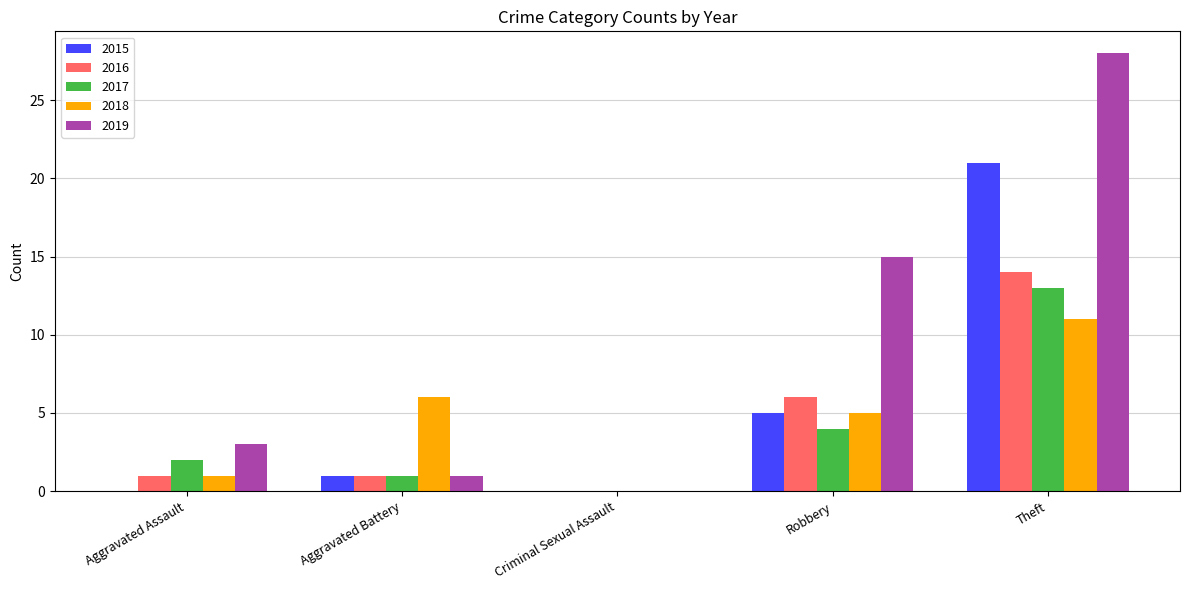

What is the average value of the 2018 series?

5